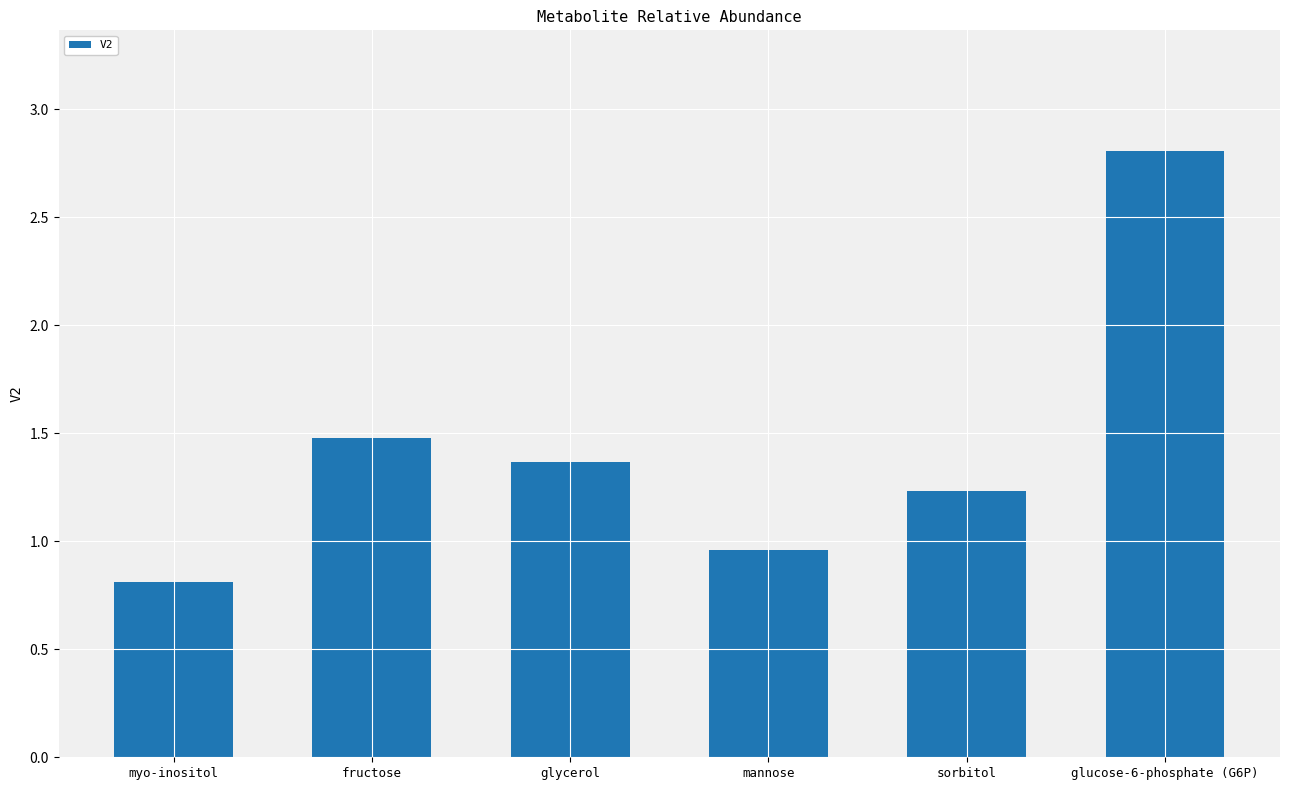

Count the number of data series in this chart.

1